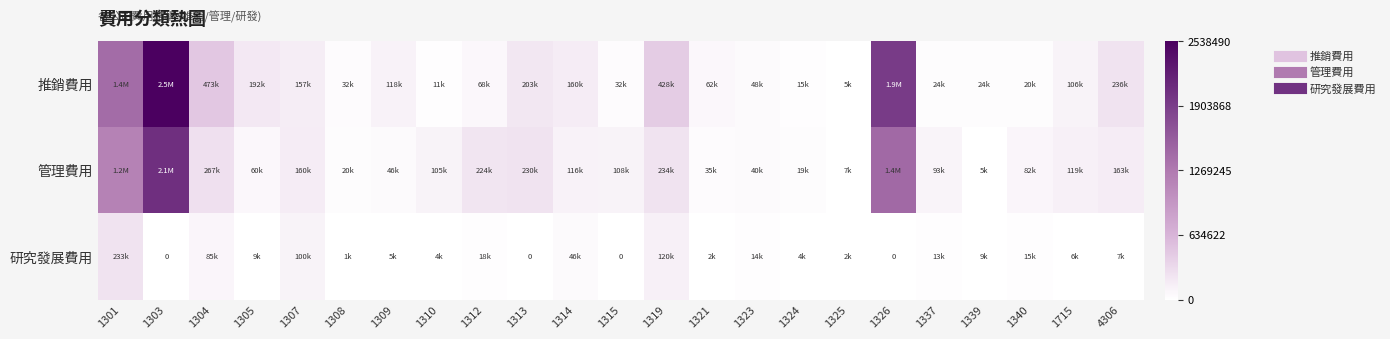

Rank the categories by 管理費用 value from lowest to highest.

1339, 1325, 1324, 1308, 1321, 1323, 1309, 1305, 1340, 1337, 1310, 1315, 1314, 1715, 1307, 4306, 1312, 1313, 1319, 1304, 1301, 1326, 1303